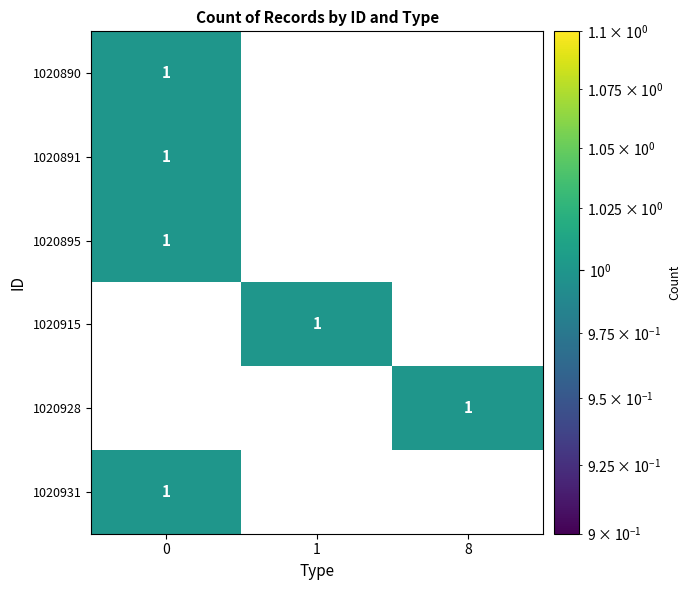

Is the value of 1020891 at 0 greater than the value of 1020890 at 1?

Yes